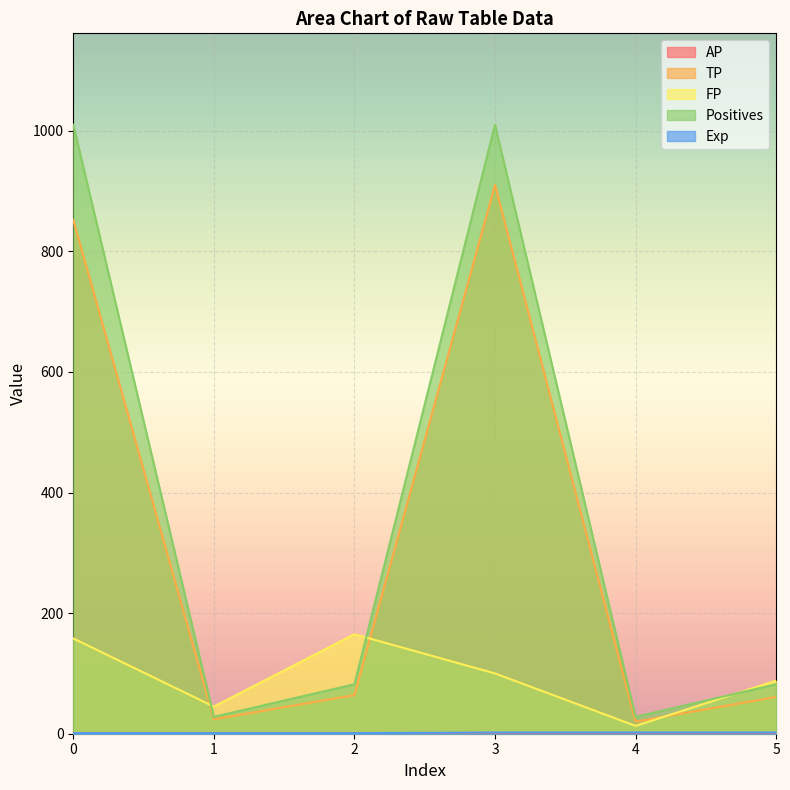

Rank the categories by Positives value from lowest to highest.

1, 4, 2, 5, 0, 3